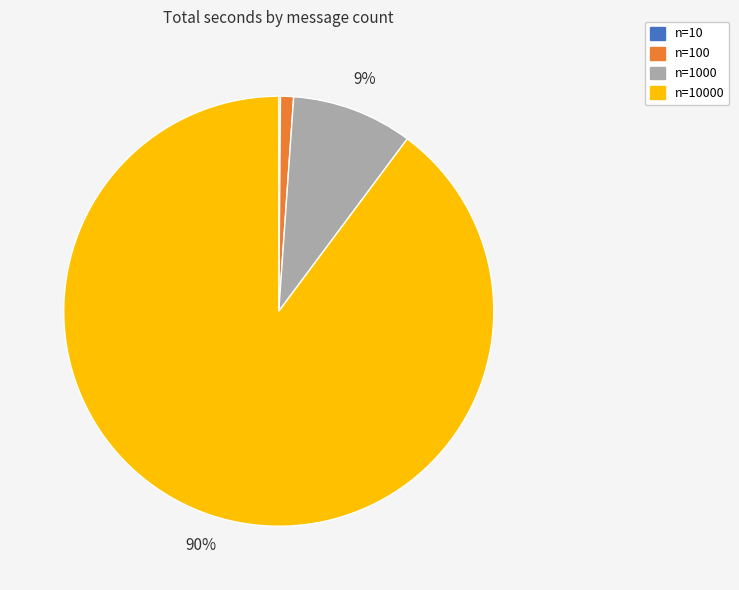

Does any single category account for the majority?

Yes